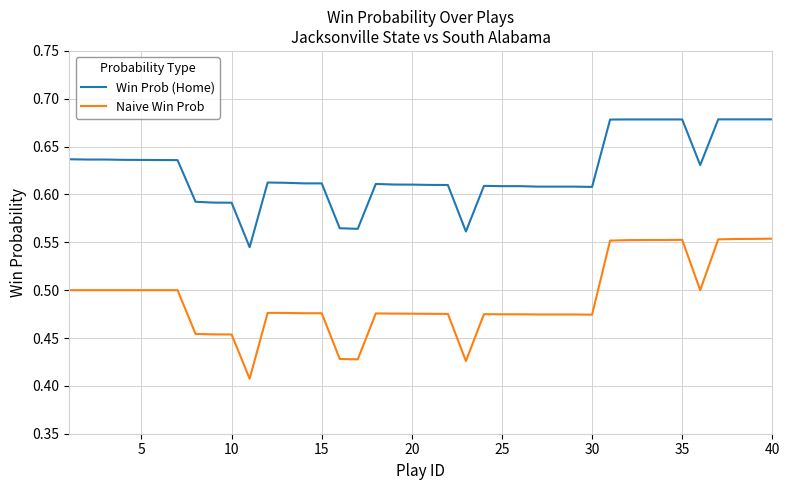

List the series in order of their peak value, highest first.

Win Prob (Home), Naive Win Prob